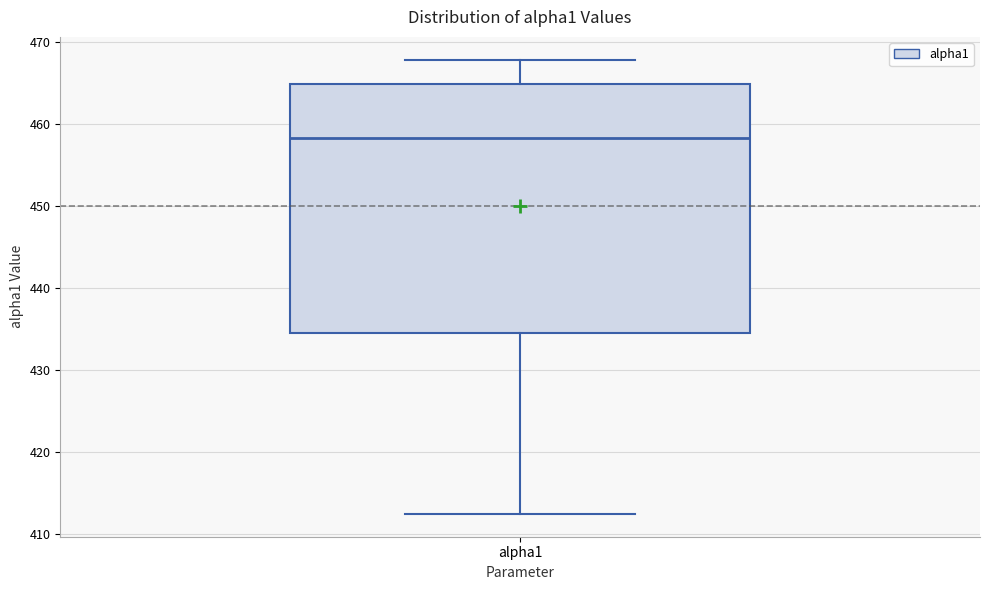

Transcribe this box plot: give where the median line is, the range the box spans, and where the two whiskers end, as read against the y-axis. The values are not printed on the chart, so give them approximately, as read against the axis.

median 458, box 434 to 465, whiskers 412 to 468